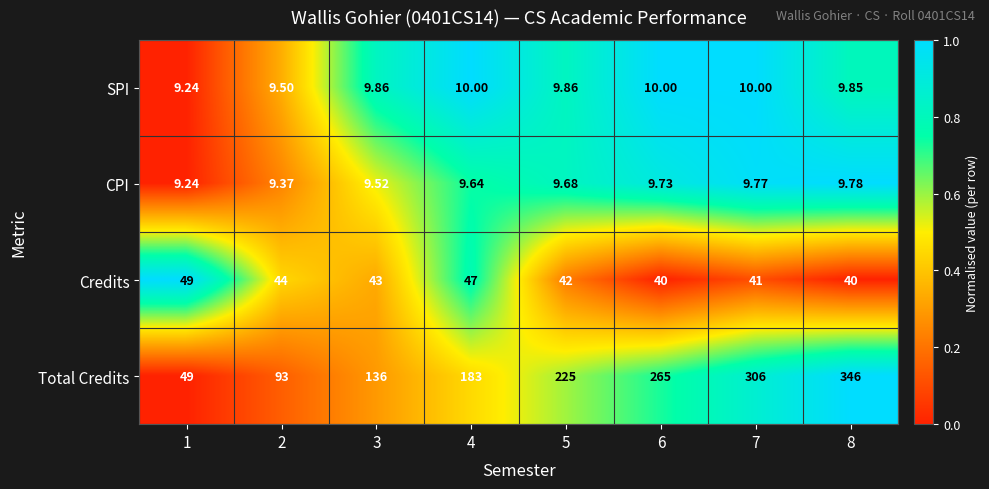

What is the total value across all series at 2?

155.9